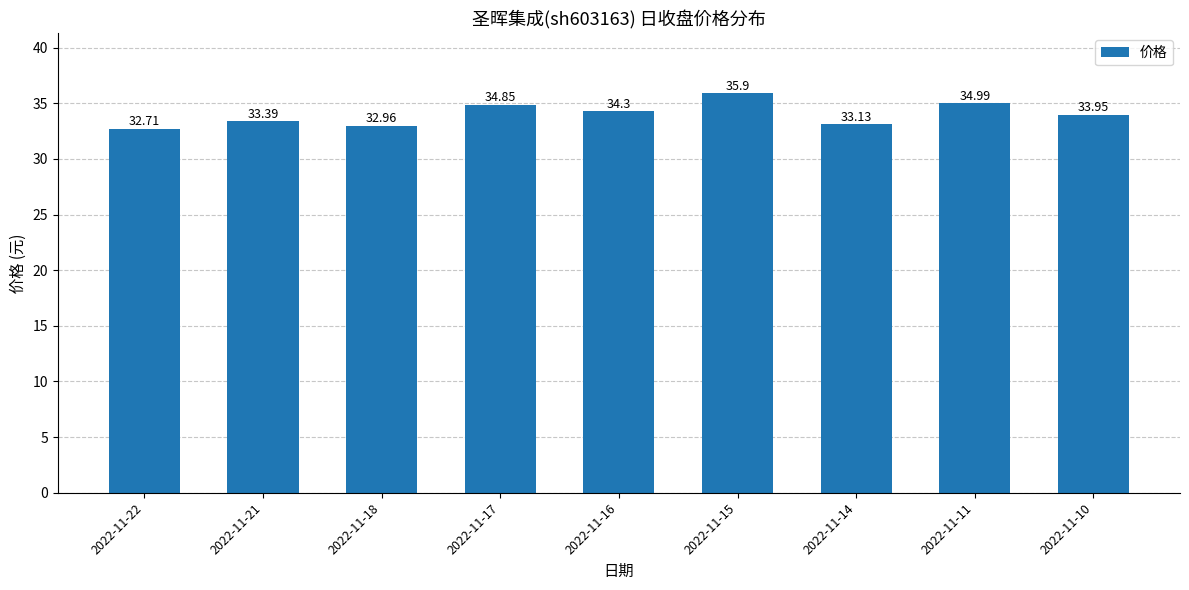

Count the number of data series in this chart.

1